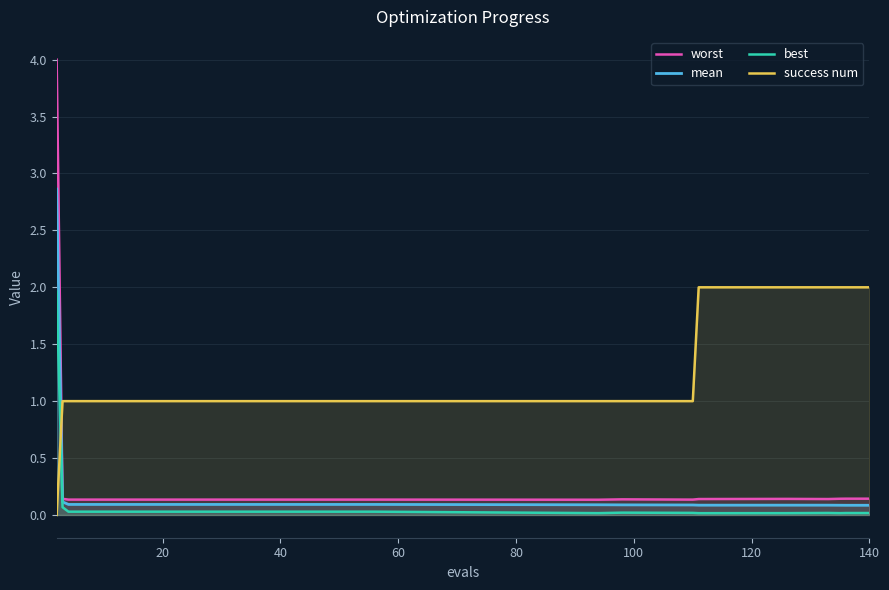

What is the maximum value for mean?

2.9